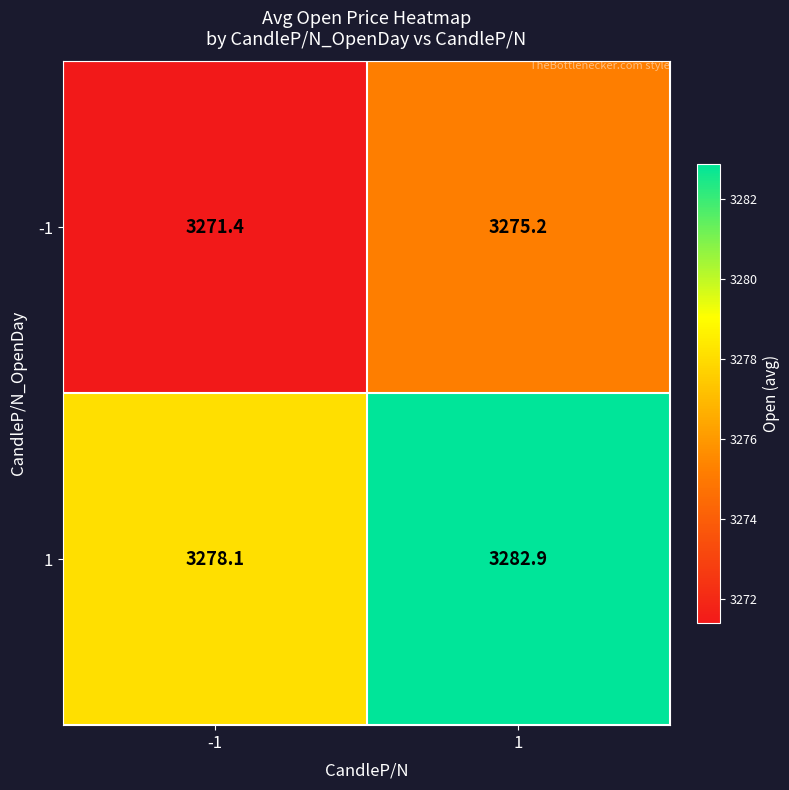

True or false: -1 has a value of 3275.2 at 1.

True